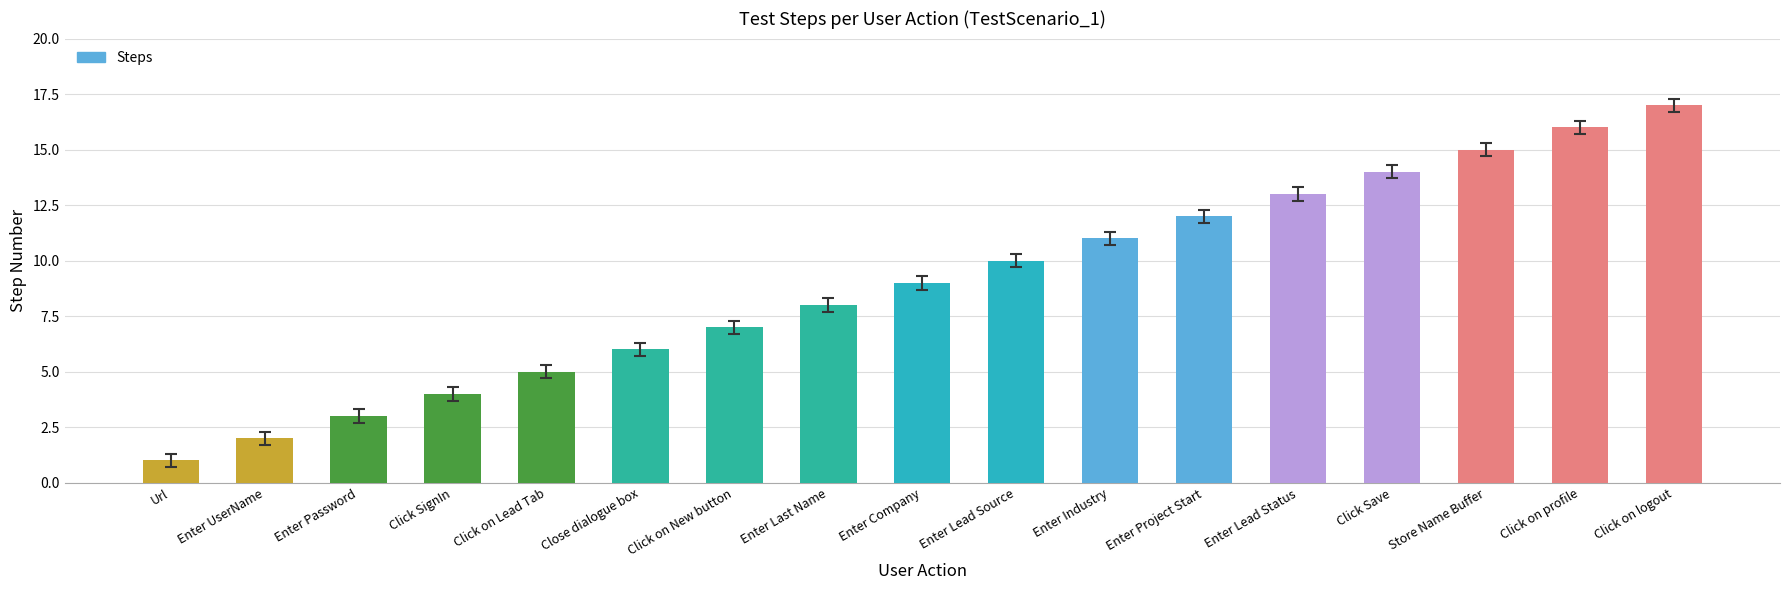

What is the sum of all values?

153